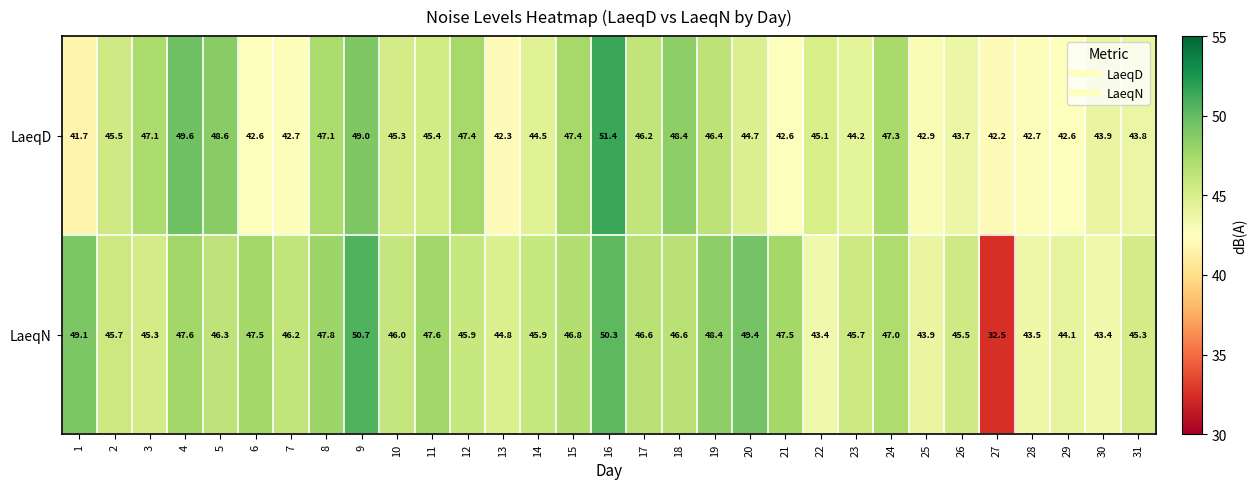

Count the number of data series in this chart.

2